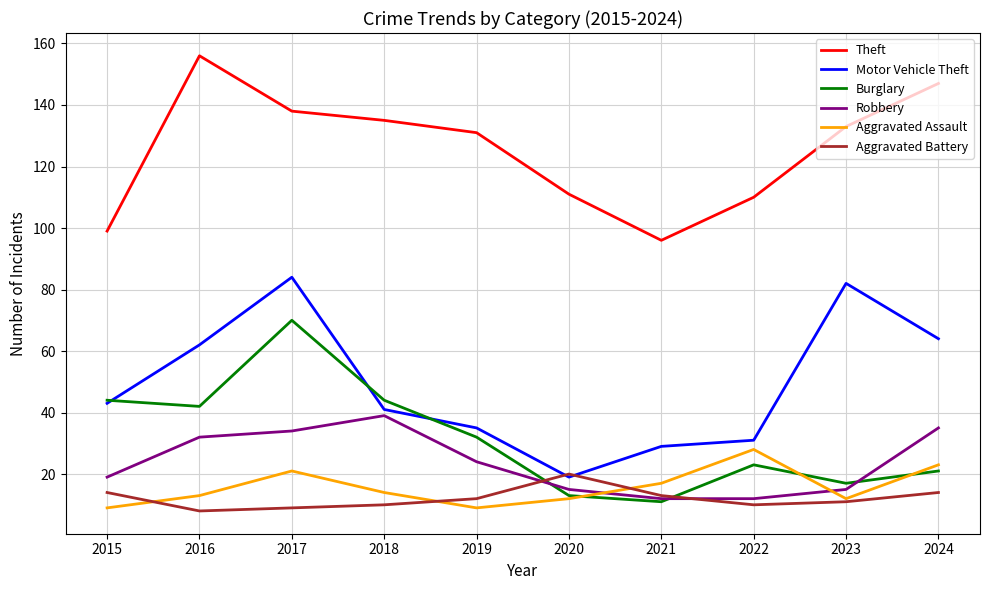

Is it true that Burglary equals 21 at 2024?

True